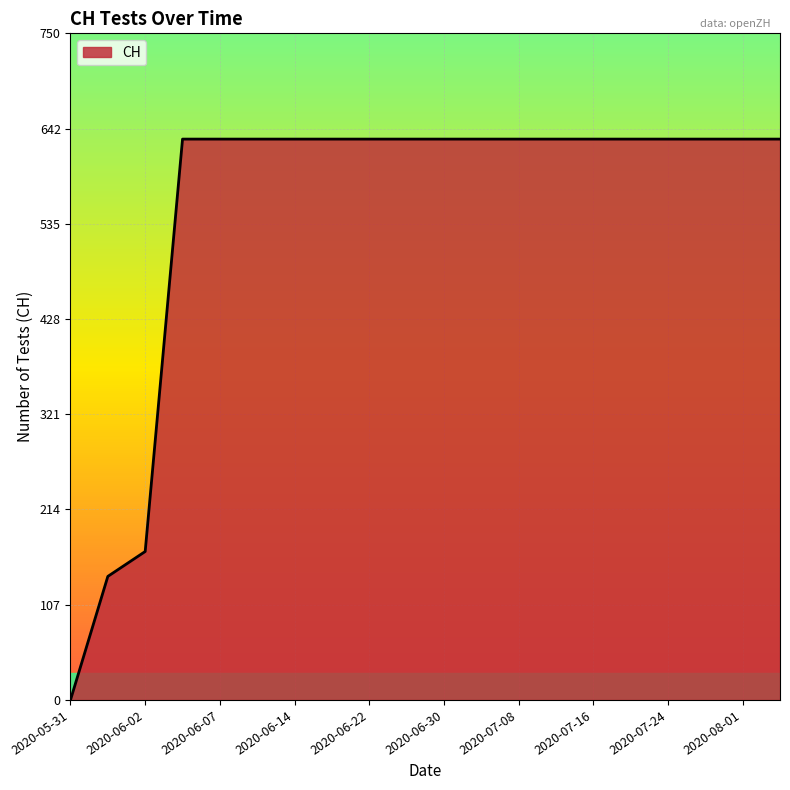

What is the maximum value shown in the chart?

631